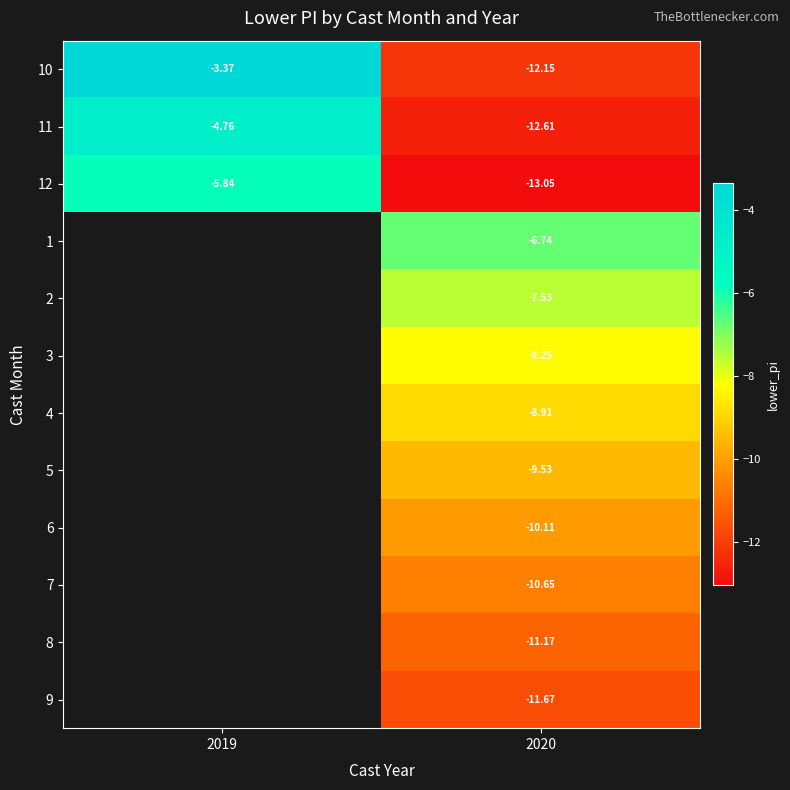

How many series are shown in this chart?

12